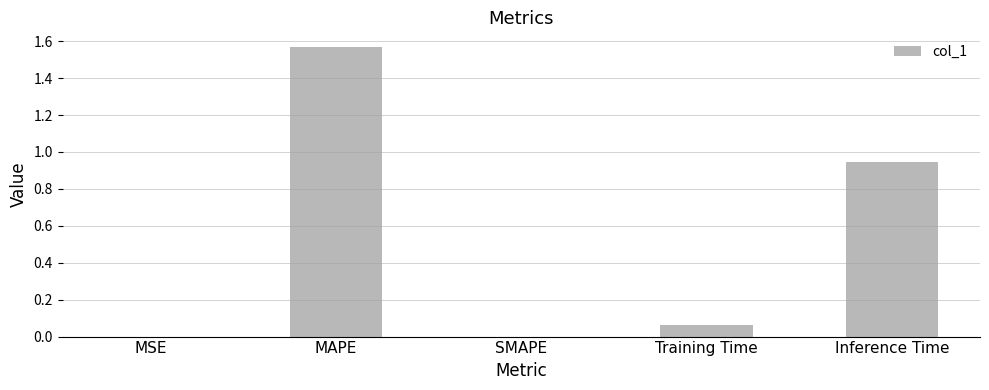

Which category has the highest value across all series?

MAPE